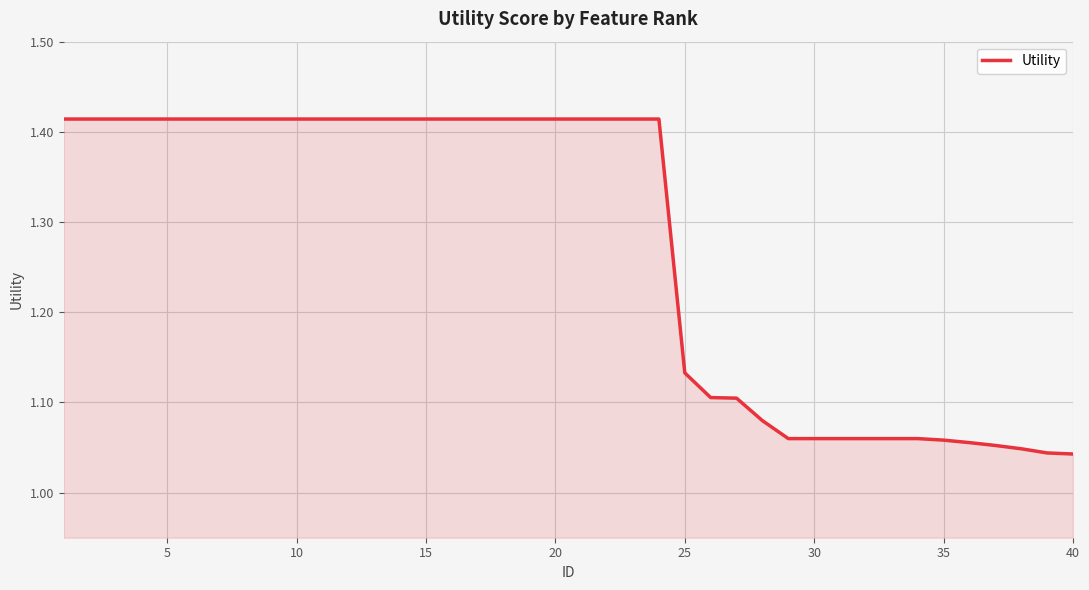

Reading left to right, what are all the values shown in this chart?

1.4	1.4	1.4	1.4	1.4	1.4	1.4	1.4	1.4	1.4	1.4	1.4	1.4	1.4	1.4	1.4	1.4	1.4	1.4	1.4	1.4	1.4	1.4	1.4	1.1	1.1	1.1	1.1	1.1	1.1	1.1	1.1	1.1	1.1	1.1	1.1	1.1	1.0	1.0	1.0